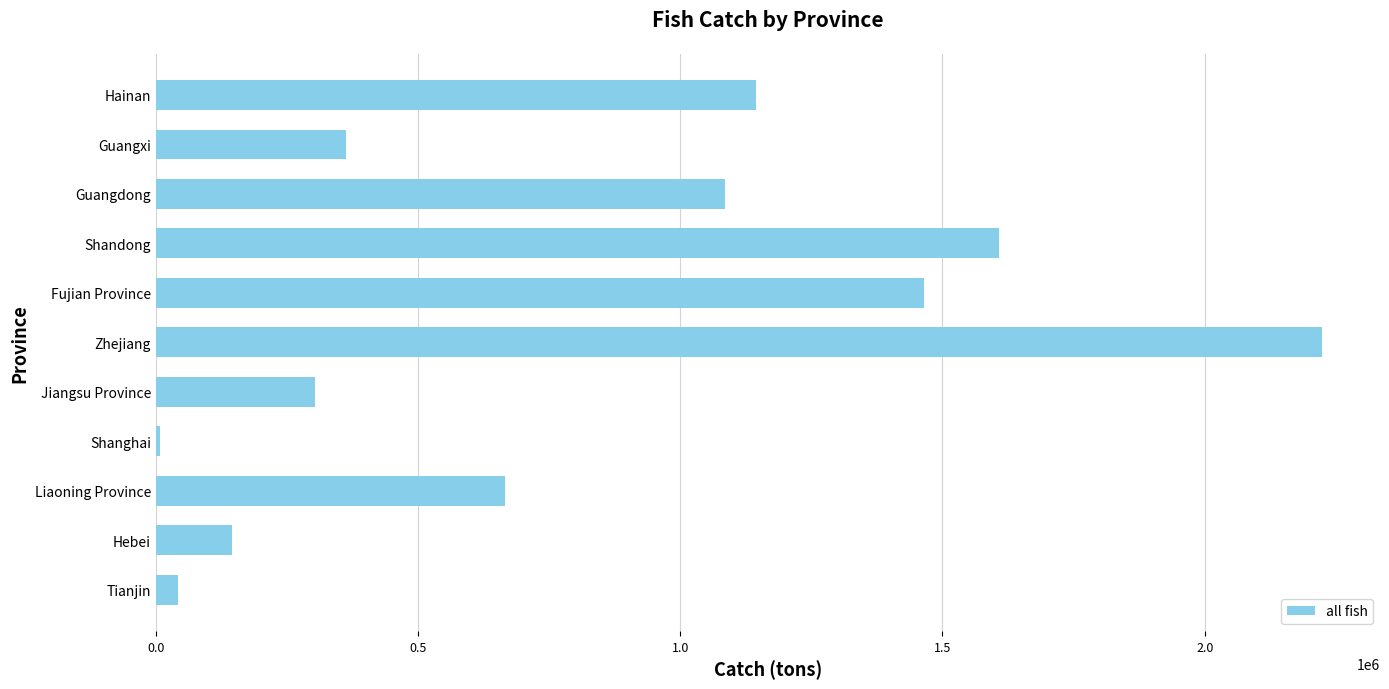

What is the sum of all values?

9053992